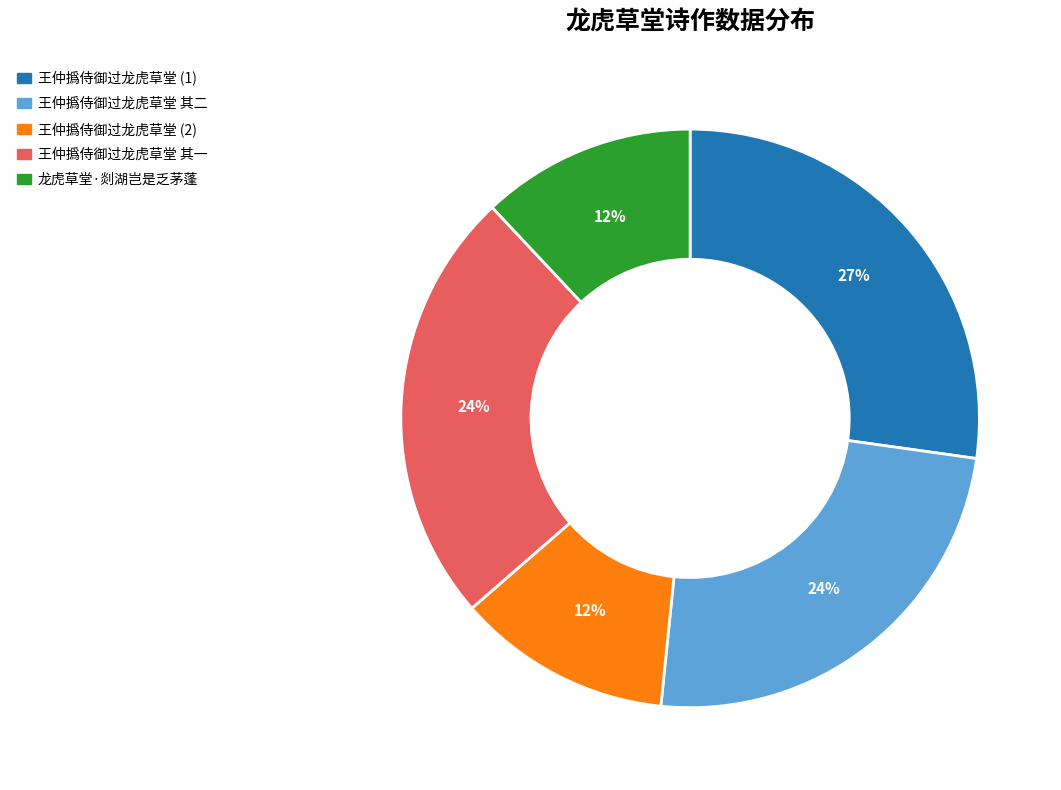

Combined, do 龙虎草堂·剡湖岂是乏茅蓬 and 王仲撝侍御过龙虎草堂 (2) account for over 50%?

No